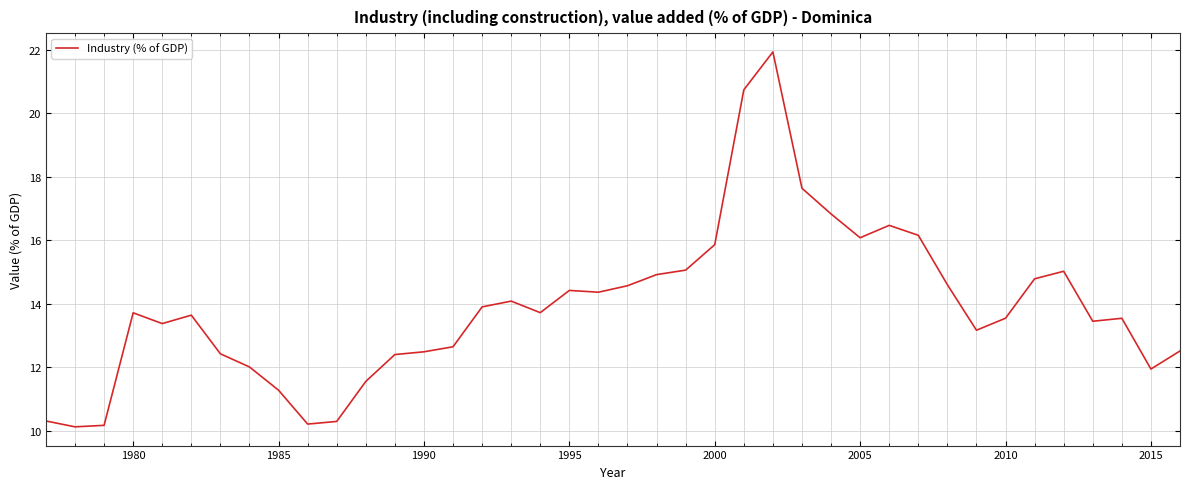

What is the greatest value displayed?

21.9